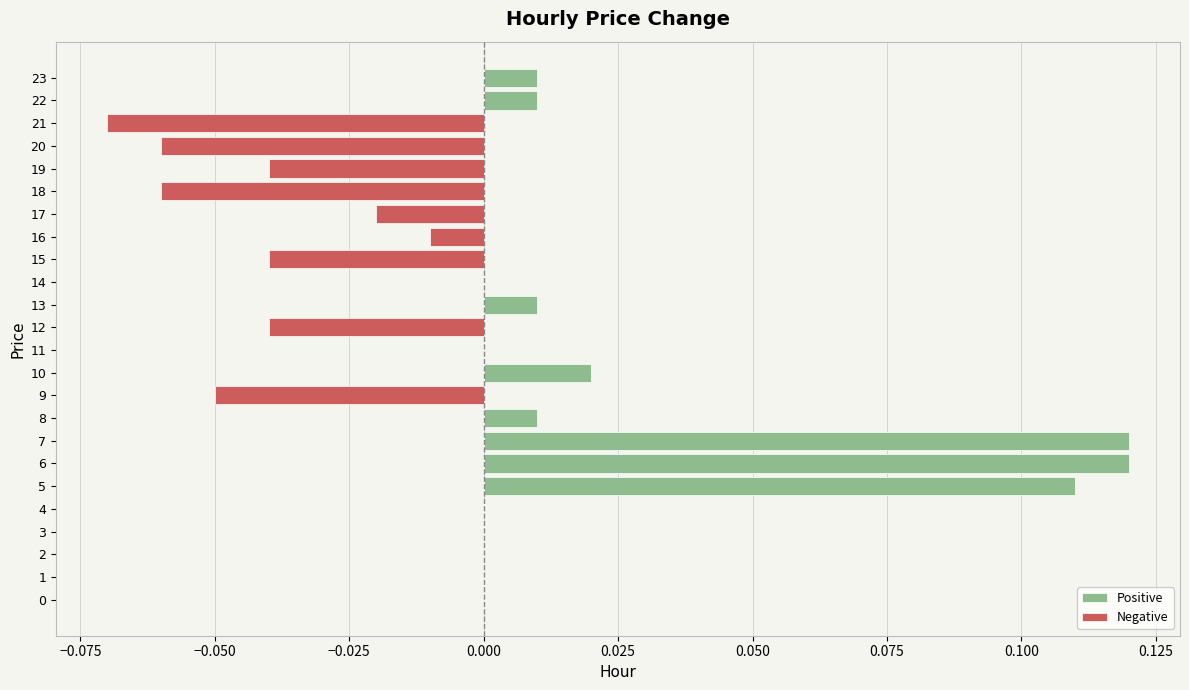

How many Negative values are between 0 and 1?

15